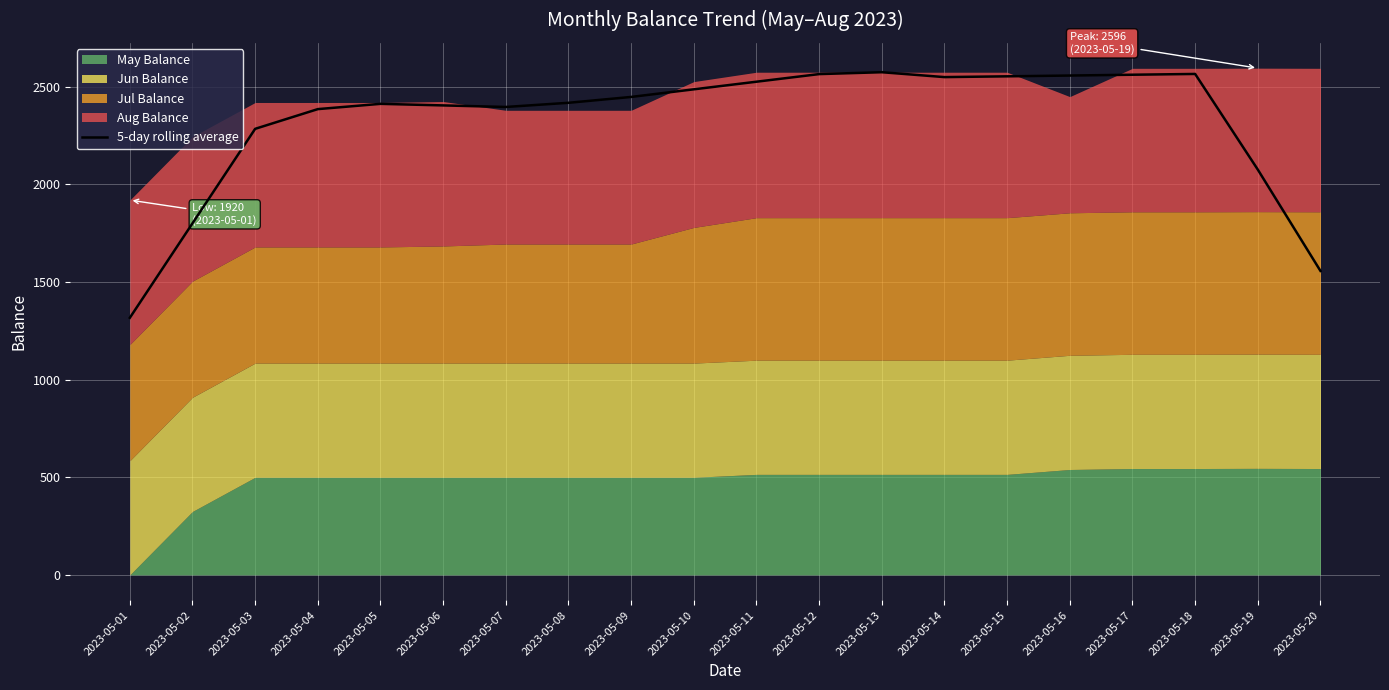

What is the value of the 13th point from the left?

2575.0